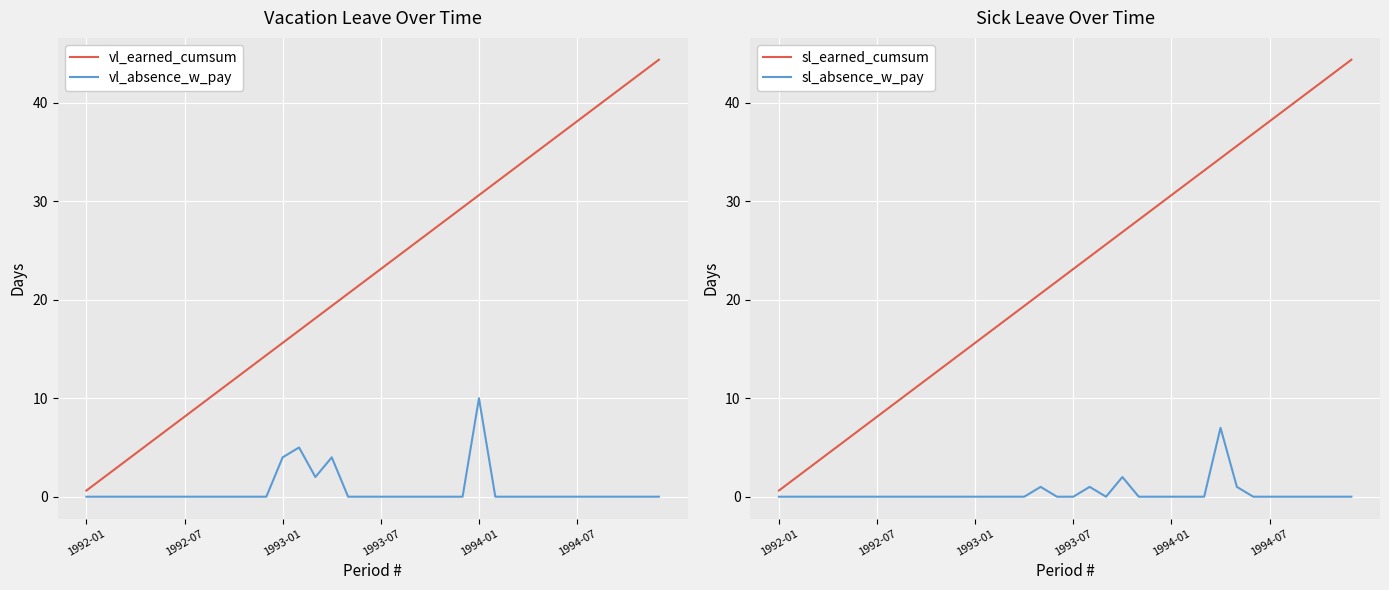

How many times do sl_absence_w_pay and vl_absence_w_pay cross each other?

1